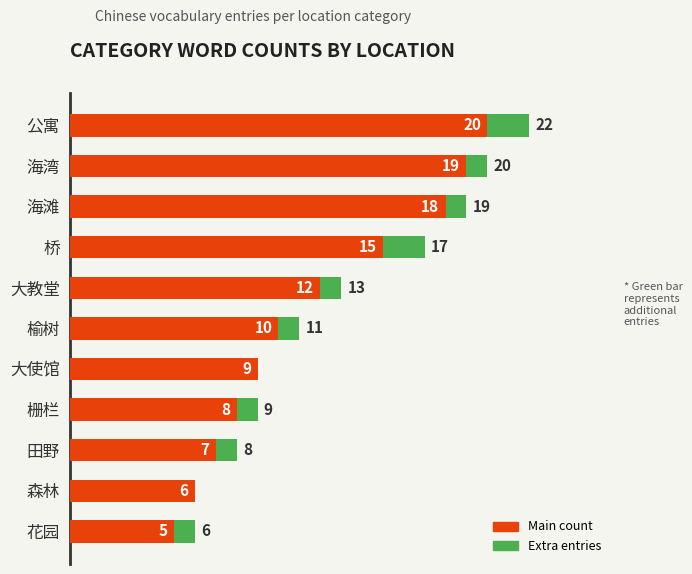

At which label does Main count reach its peak?

公寓